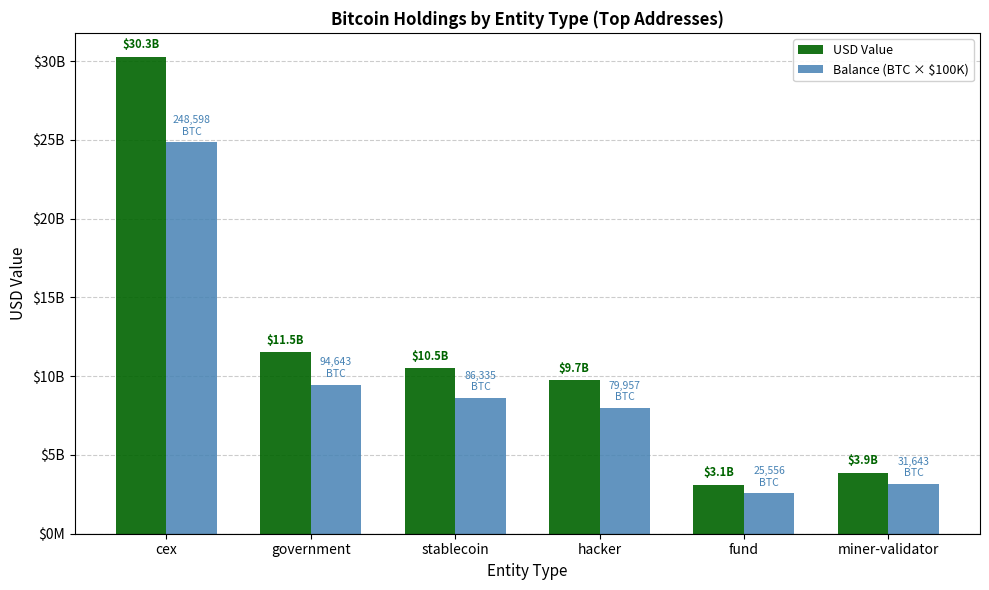

What are all the series names shown in the legend?

USD Value, Balance (BTC × $100K)